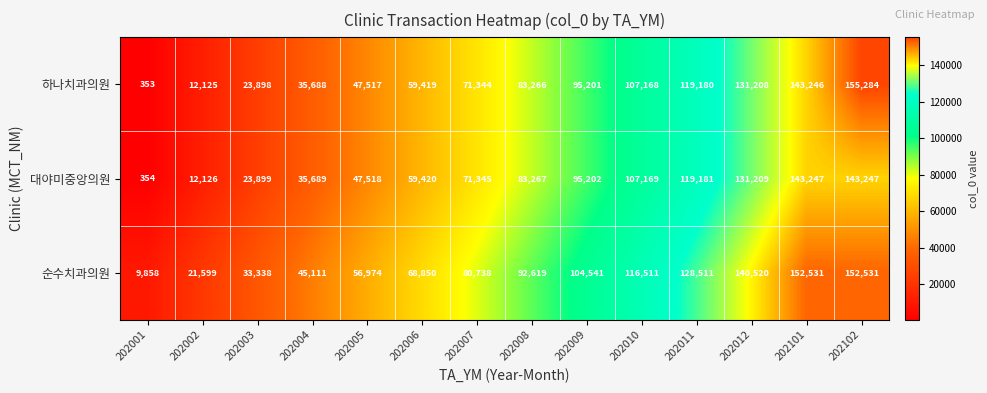

The 대야미중앙의원 series shows 36522 at 202003. True or false?

False